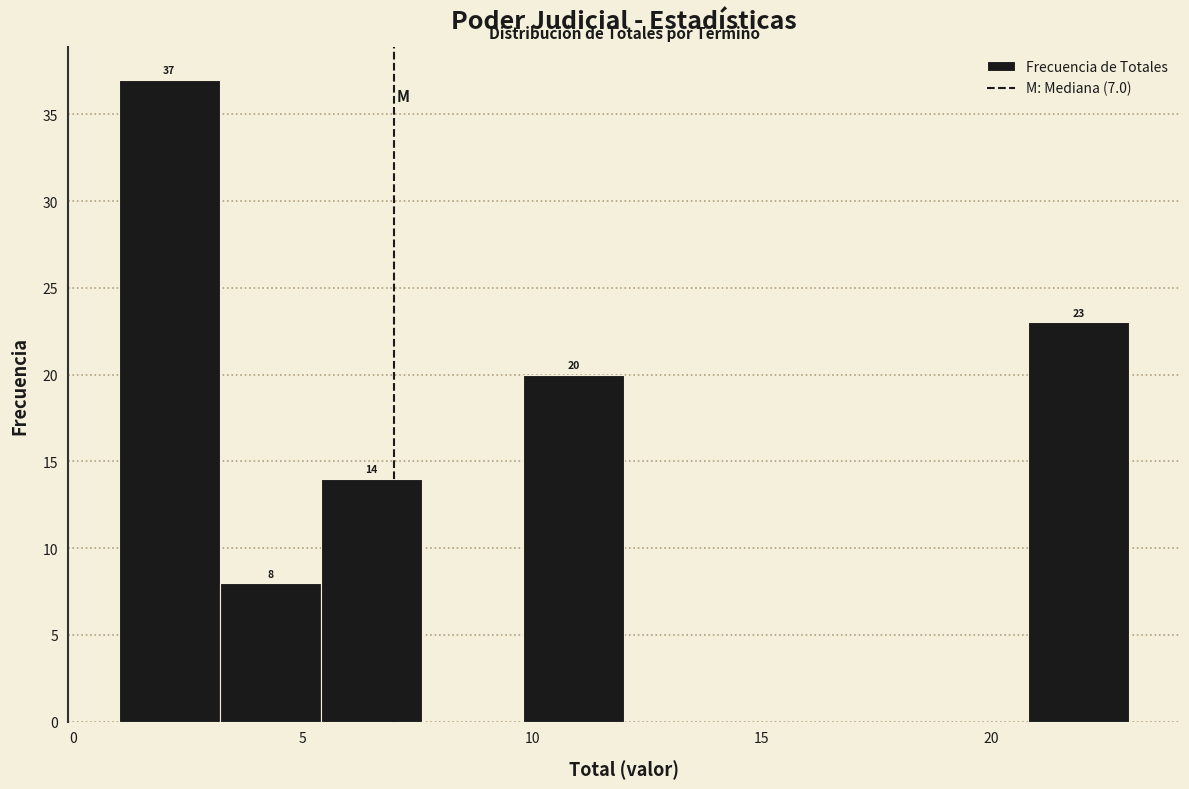

Over which range of the x-axis is the bar tallest?

1.0 to 3.2